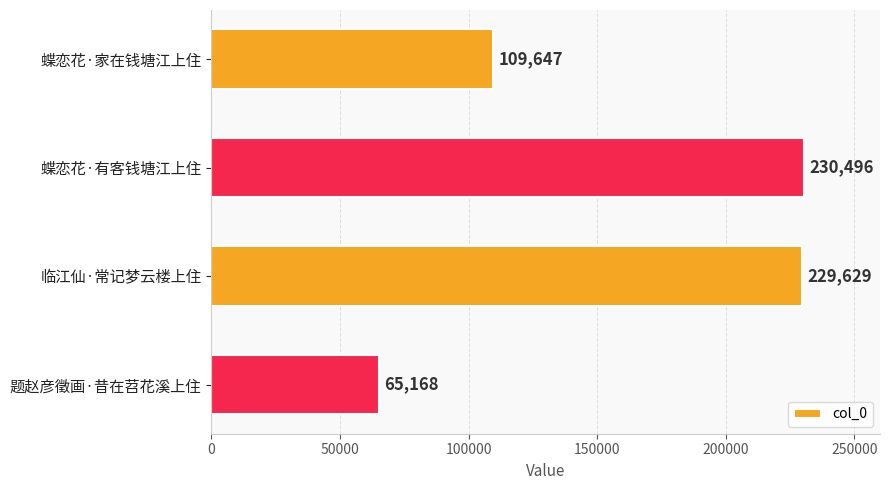

The chart shows a value of 92985 at 题赵彦徵画·昔在苕花溪上住. True or false?

False